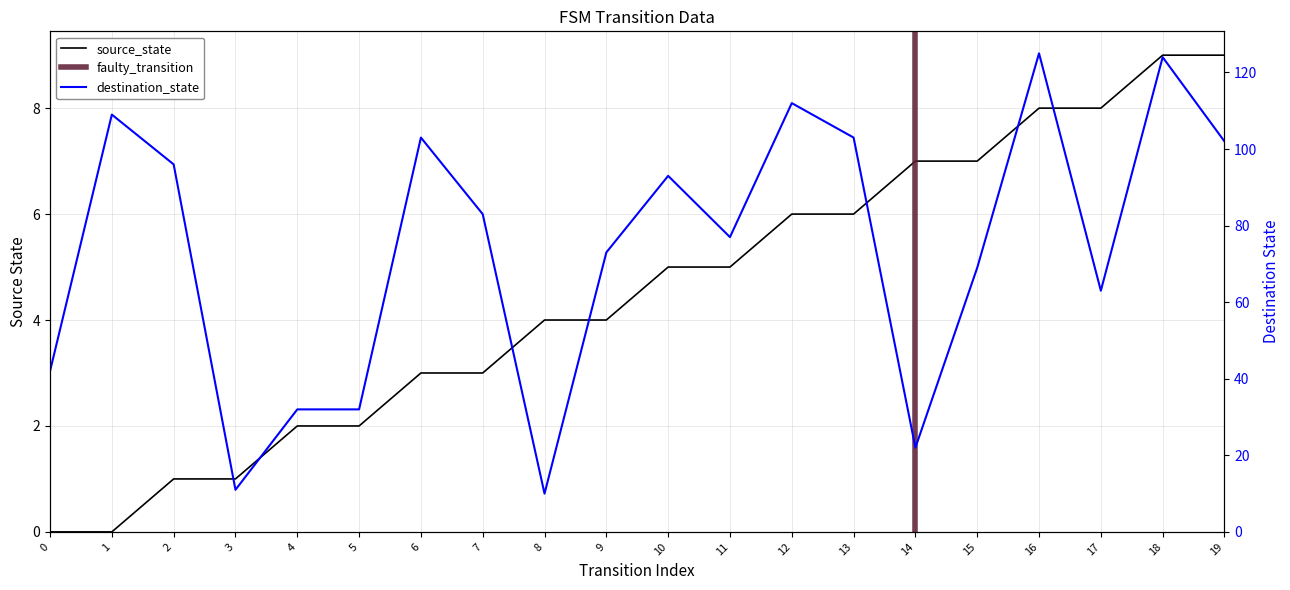

What is the highest value of the source_state series?

9